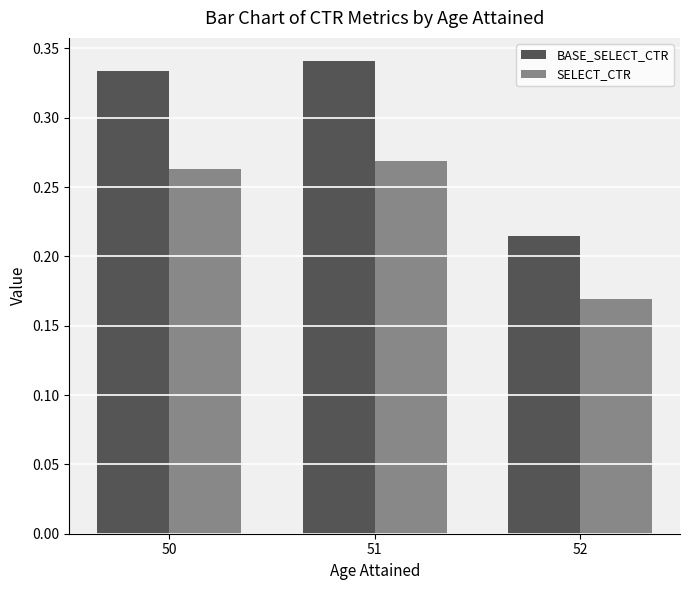

Does the chart contain stacked bars?

No